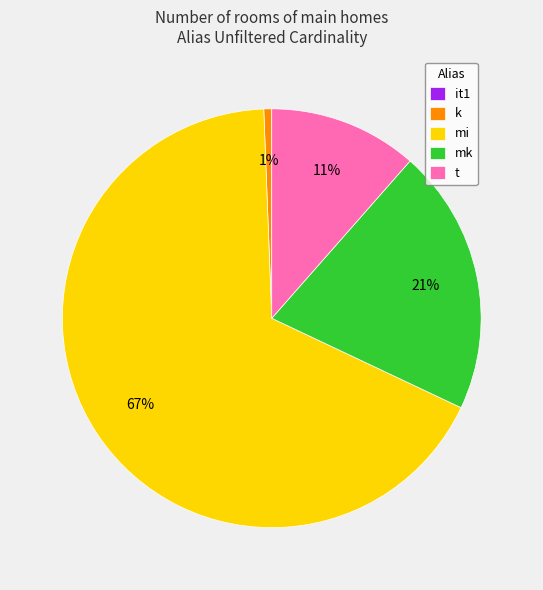

To the nearest percent, what is the difference between the largest and smallest slice percentages?

67%